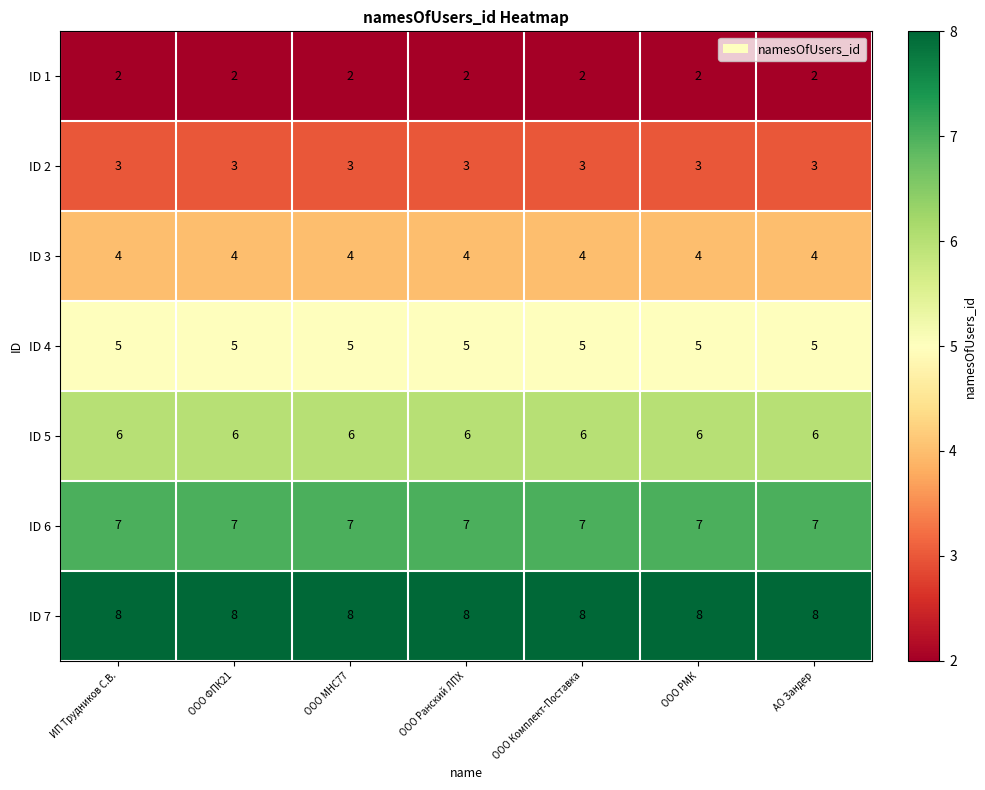

What is the average value of the ID 2 series?

3